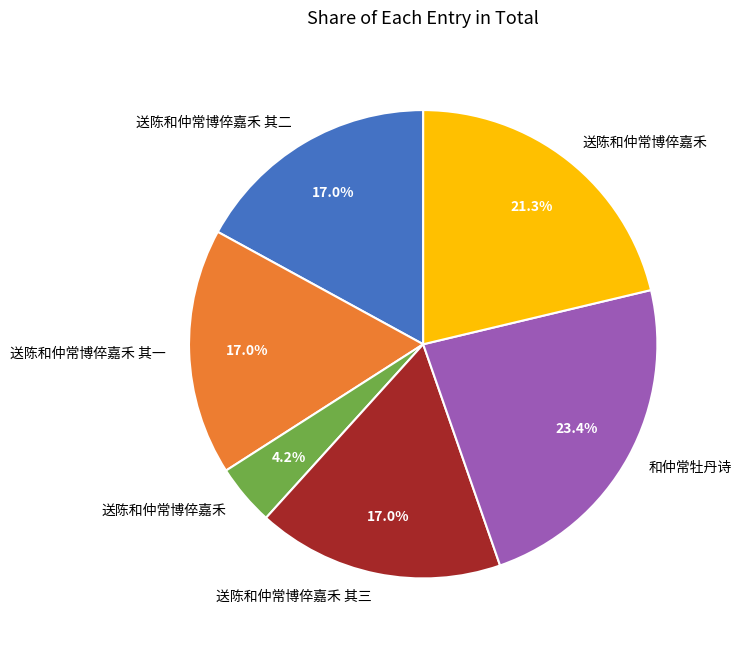

Is there a majority slice in this chart?

No